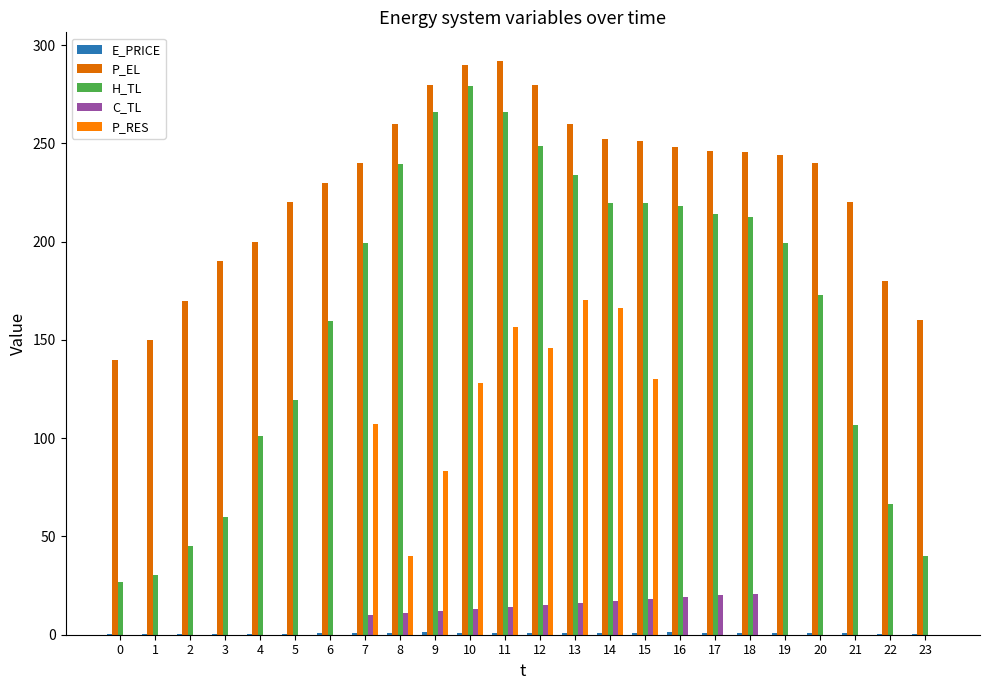

At which category is the sum across all series the highest?

11